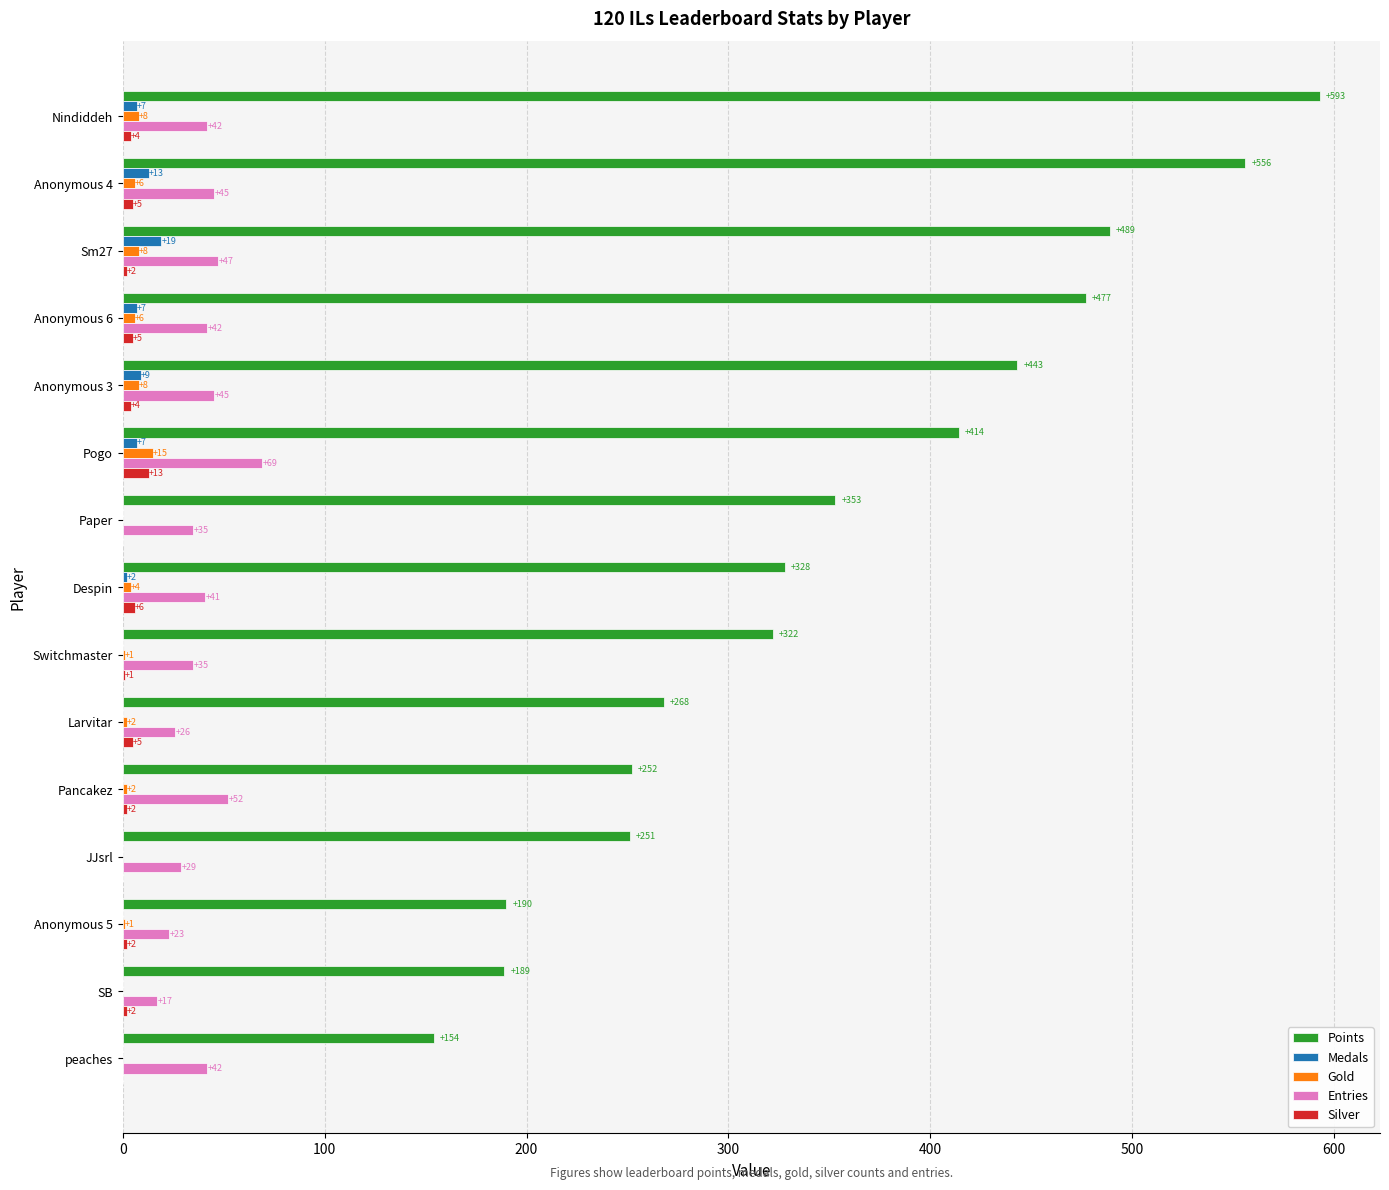

Which category has the highest value in the Gold series?

Pogo